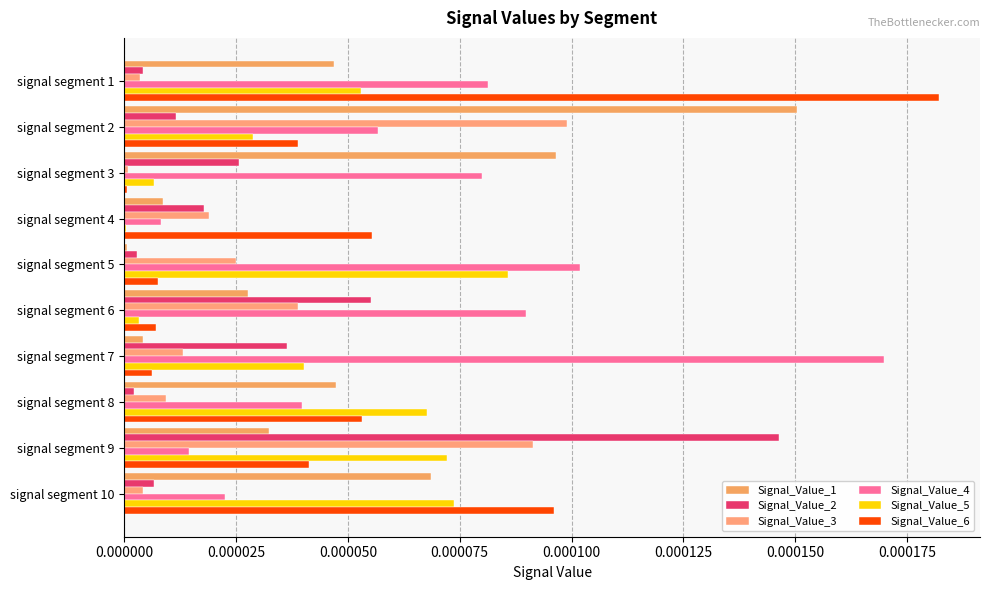

Count the number of data series in this chart.

6